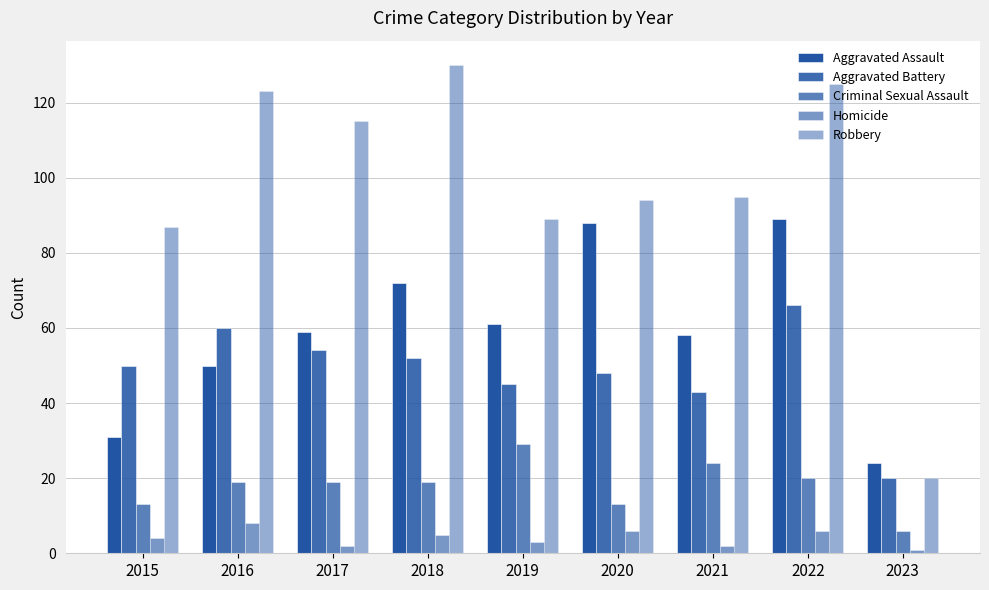

Is it true that Homicide equals 2 at 2017?

True